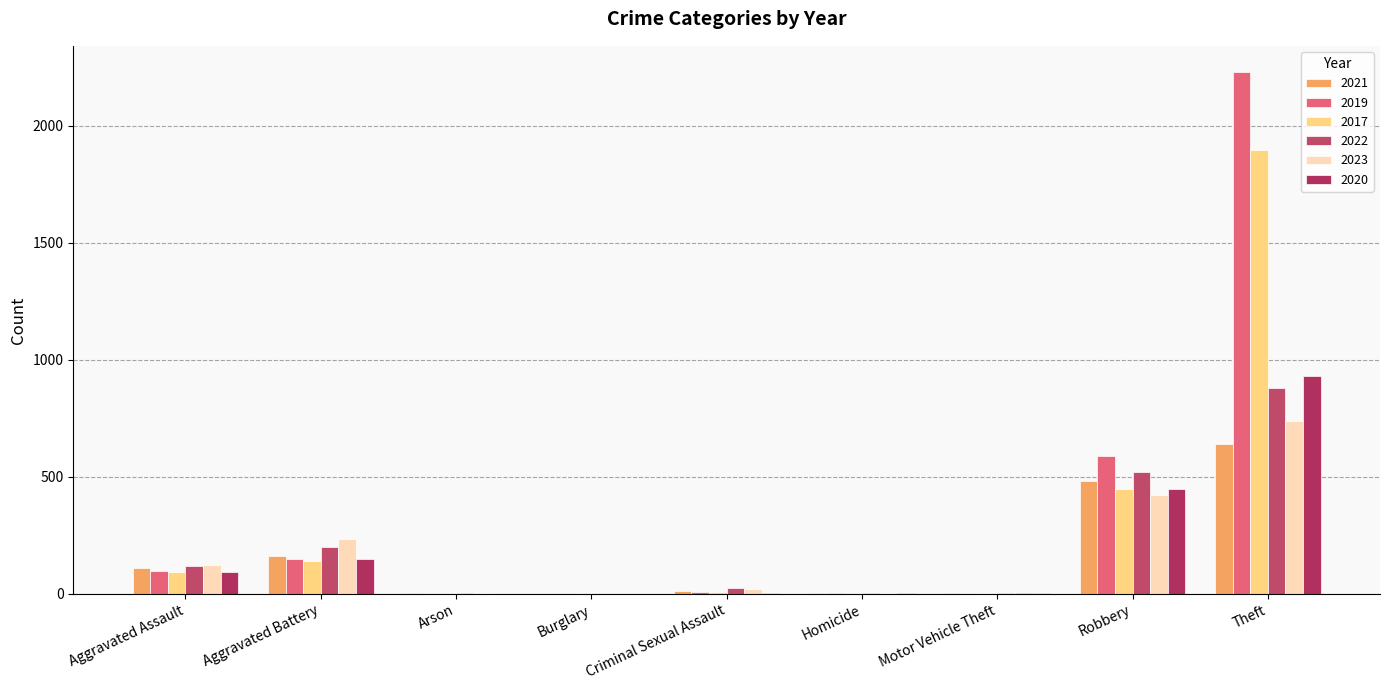

At which category is the sum across all series the highest?

Theft